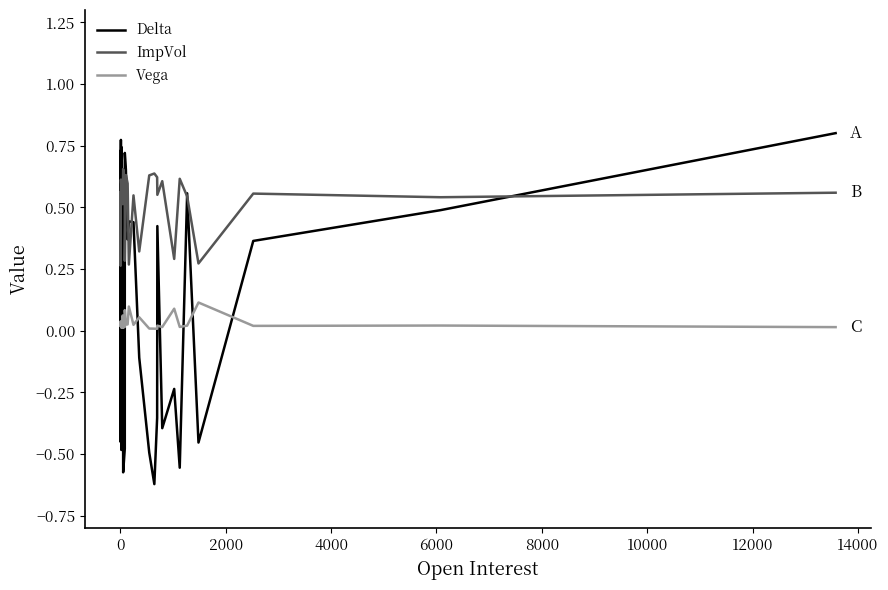

Which series has the largest total across all categories?

ImpVol